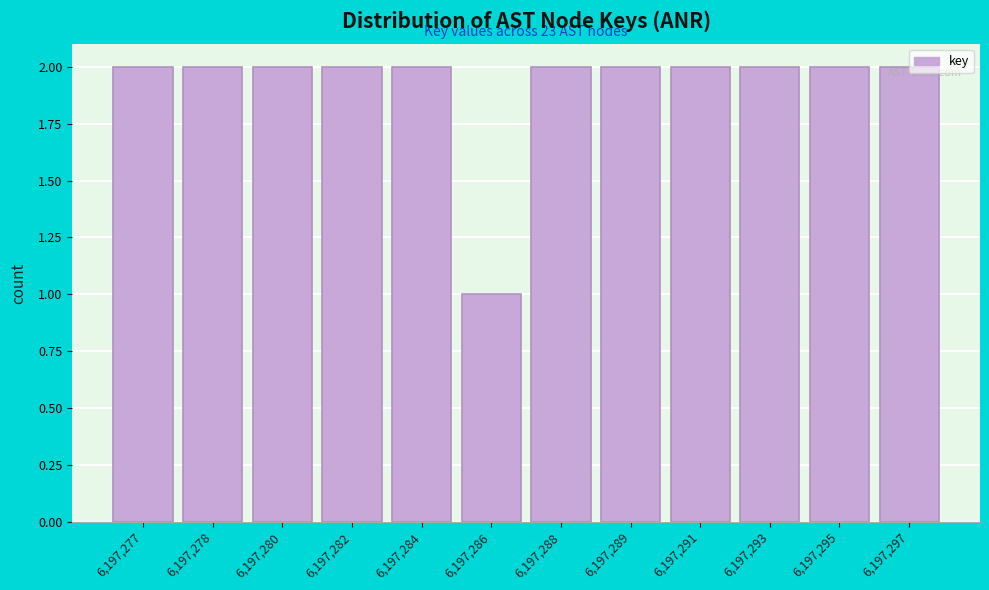

At which category does the chart reach its minimum across all series?

6,197,286